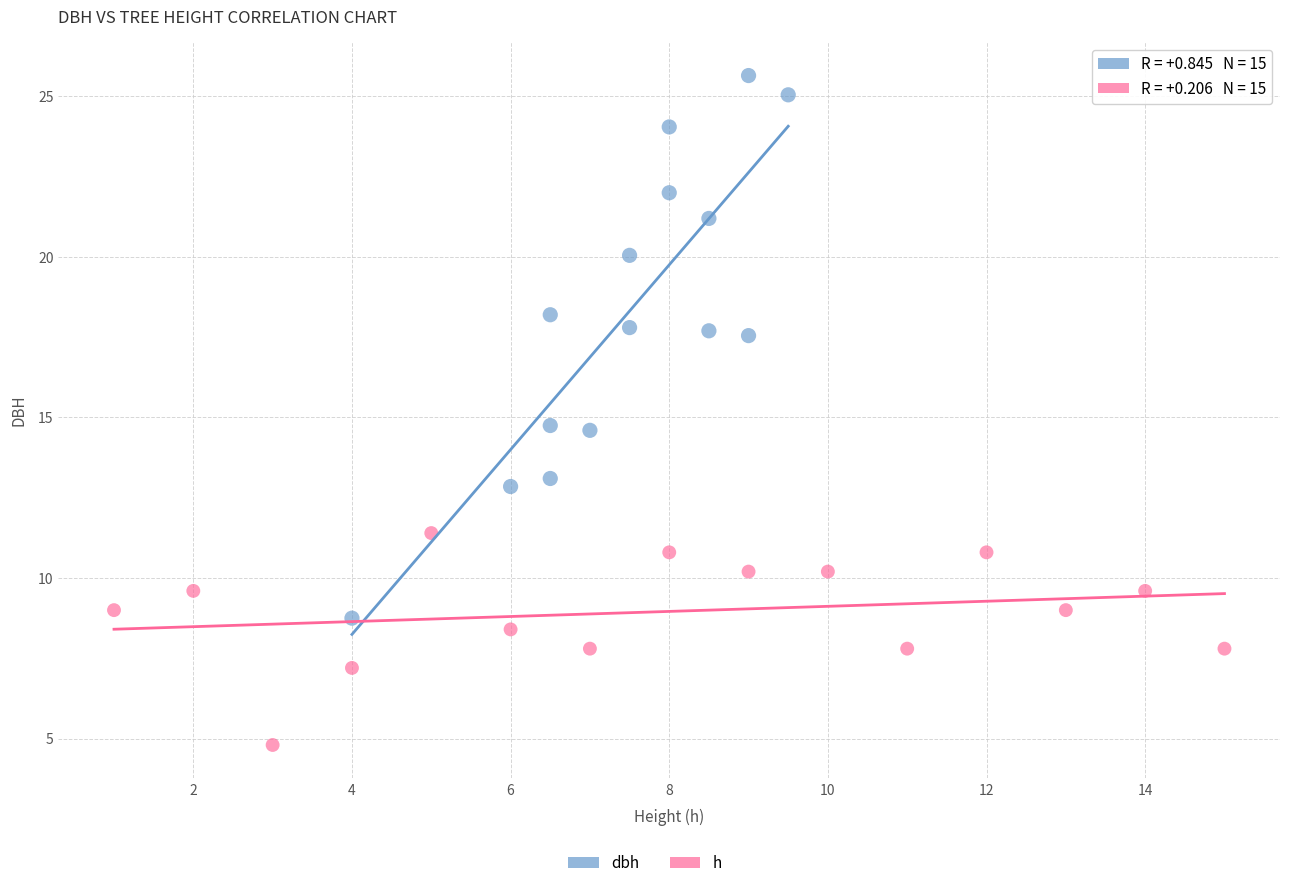

Which series has the widest spread of Y values?

dbh